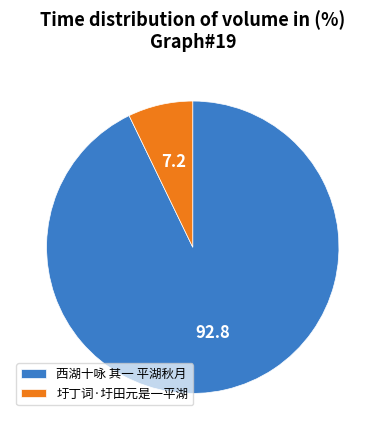

Which has a higher value, 西湖十咏 其一 平湖秋月 or 圩丁词·圩田元是一平湖?

西湖十咏 其一 平湖秋月